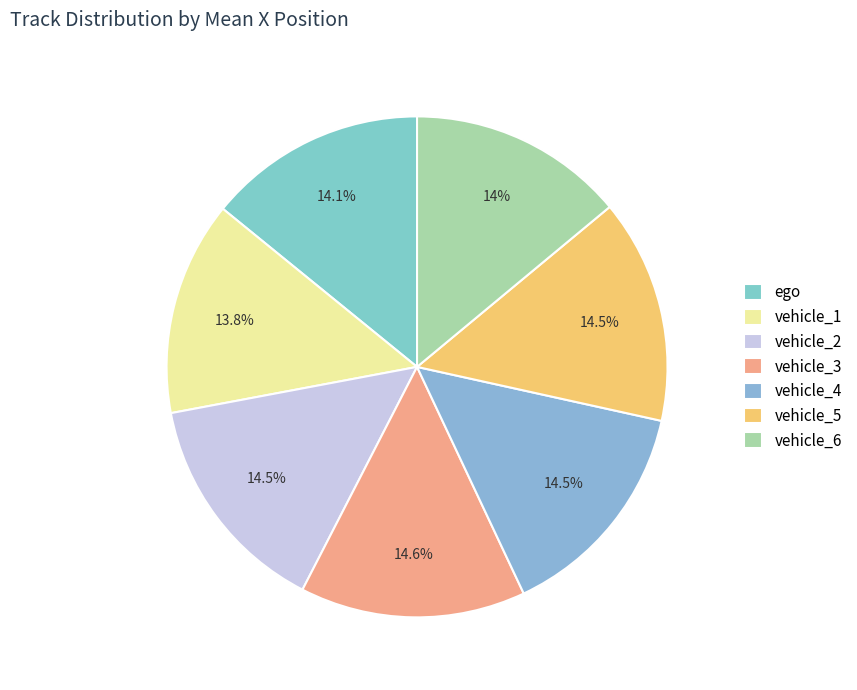

True or false: ego accounts for 14% of the total.

True